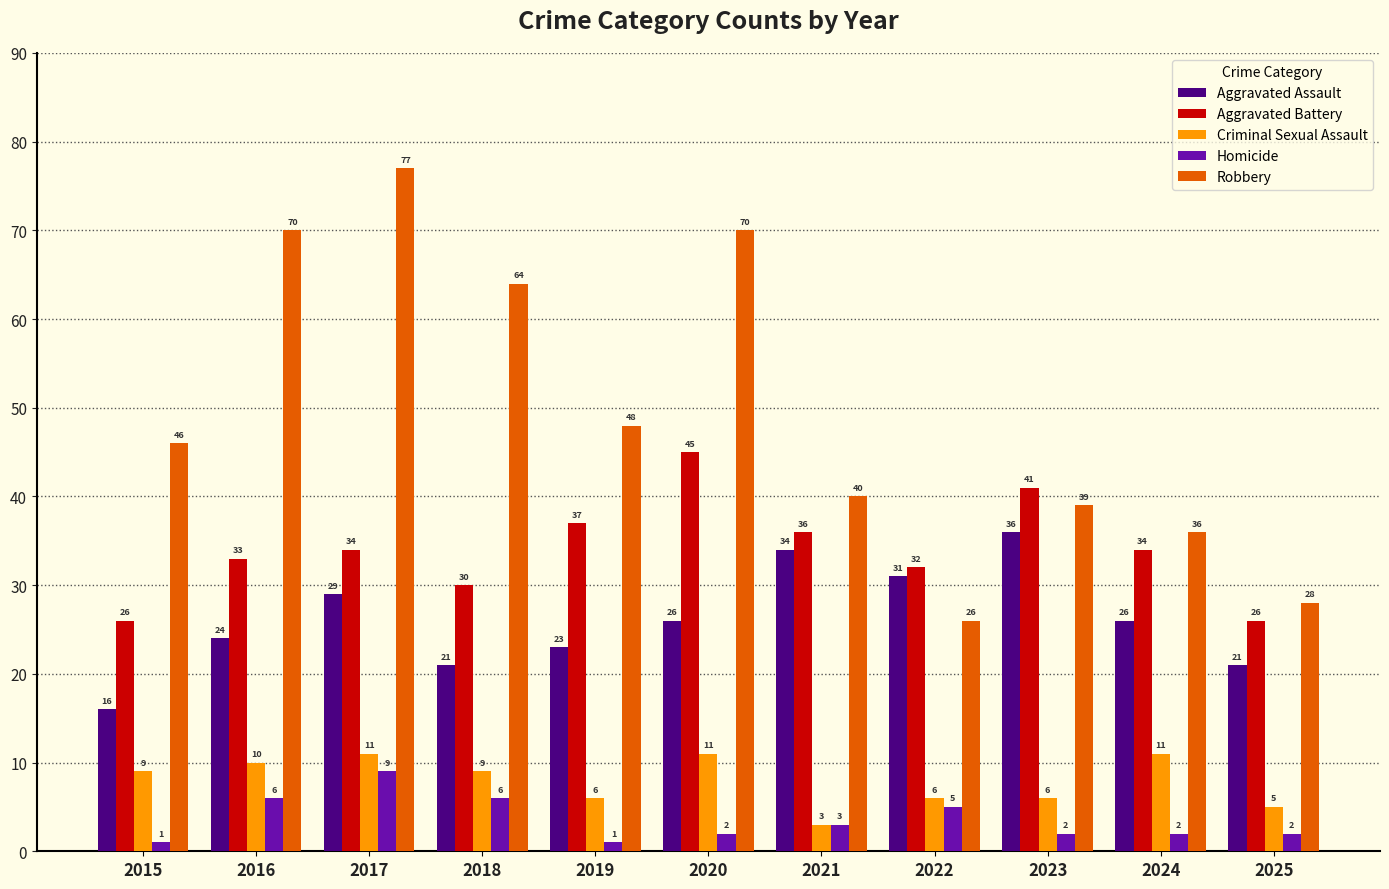

Reading right to left, list all the values displayed in this chart.

Aggravated Assault: 21	26	36	31	34	26	23	21	29	24	16
Aggravated Battery: 26	34	41	32	36	45	37	30	34	33	26
Criminal Sexual Assault: 5	11	6	6	3	11	6	9	11	10	9
Homicide: 2	2	2	5	3	2	1	6	9	6	1
Robbery: 28	36	39	26	40	70	48	64	77	70	46